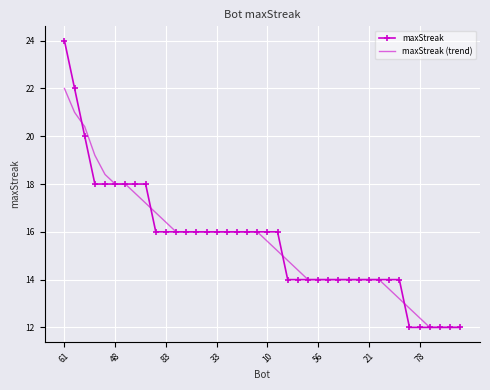

Rank the series by their maximum value, from lowest to highest.

maxStreak (trend), maxStreak